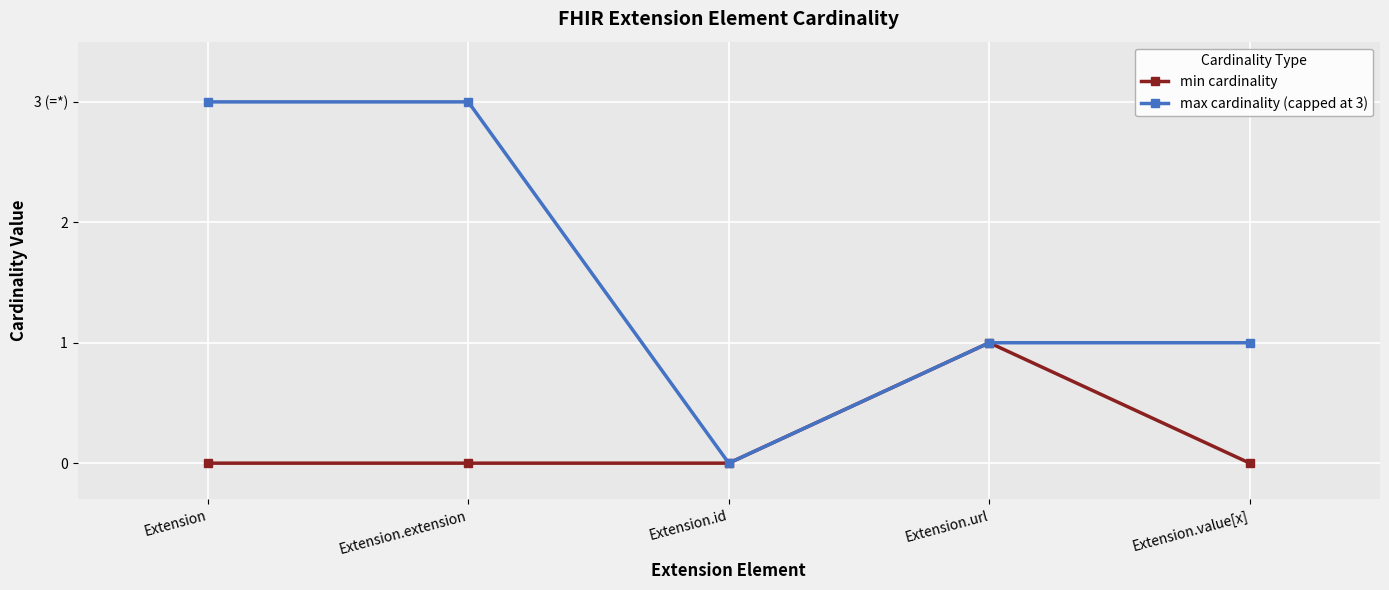

Does the chart have visible grid lines?

Yes